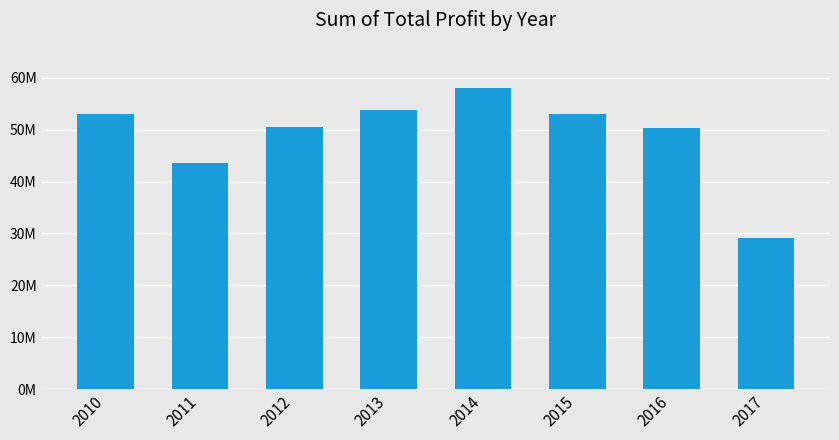

Is it true that the value at 2014 is 78215622.1?

False